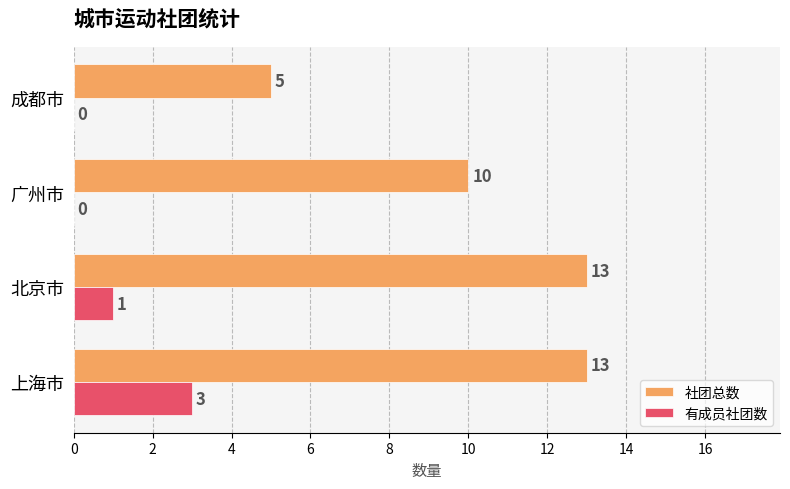

The 有成员社团数 series shows 1 at 北京市. True or false?

True